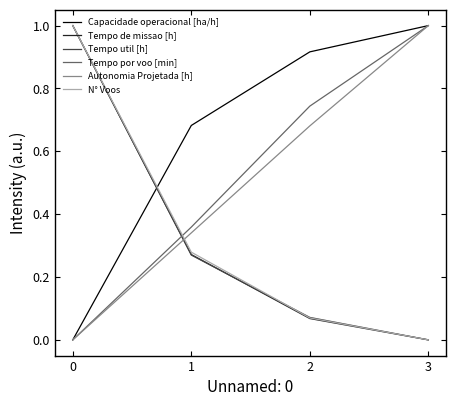

Rank the categories by Tempo de missao [h] value from highest to lowest.

0, 1, 2, 3